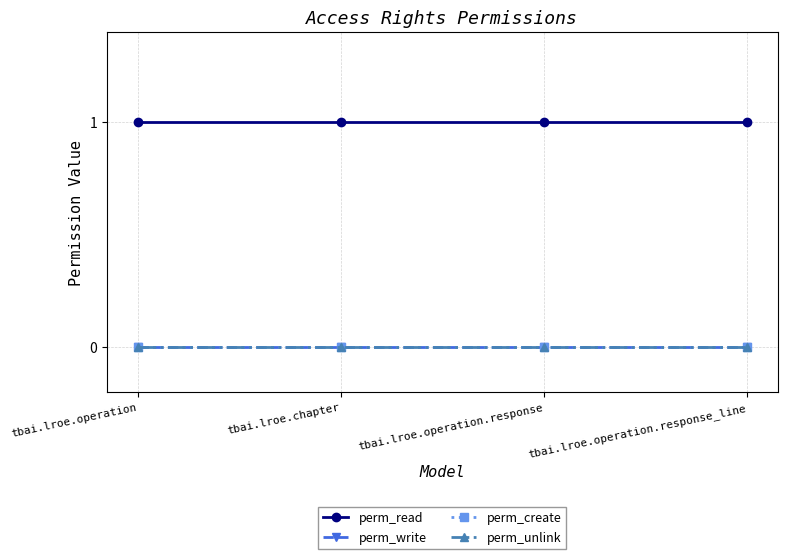

What is the difference between the highest and lowest values at tbai.lroe.chapter?

1